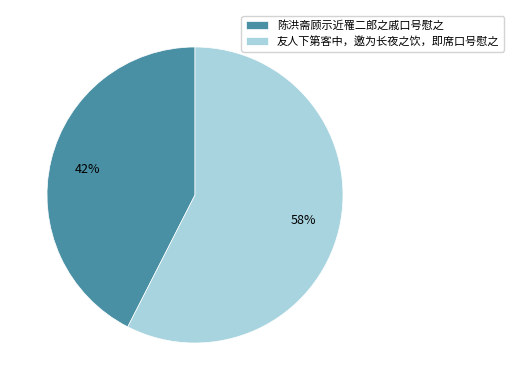

Combined, do 陈洪斋顾示近罹二郎之戚口号慰之 and 友人下第客中，邀为长夜之饮，即席口号慰之 account for over 50%?

Yes